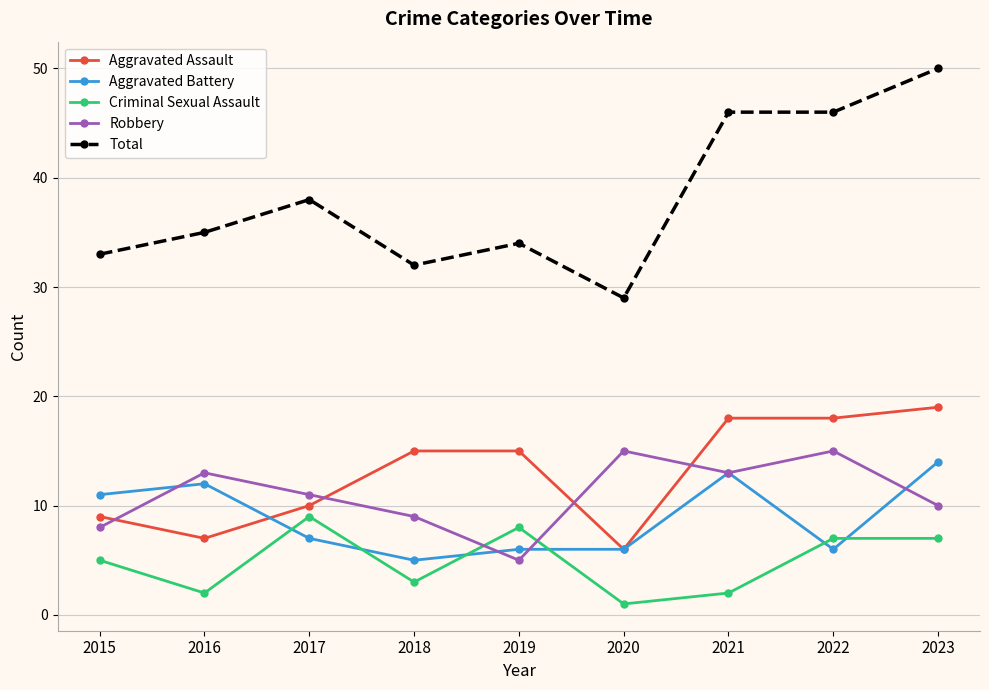

Reading left to right, transcribe all the data shown in this chart.

Aggravated Assault: 2015=9	2016=7	2017=10	2018=15	2019=15	2020=6	2021=18	2022=18	2023=19
Aggravated Battery: 2015=11	2016=12	2017=7	2018=5	2019=6	2020=6	2021=13	2022=6	2023=14
Criminal Sexual Assault: 2015=5	2016=2	2017=9	2018=3	2019=8	2020=1	2021=2	2022=7	2023=7
Robbery: 2015=8	2016=13	2017=11	2018=9	2019=5	2020=15	2021=13	2022=15	2023=10
Total: 2015=33	2016=35	2017=38	2018=32	2019=34	2020=29	2021=46	2022=46	2023=50